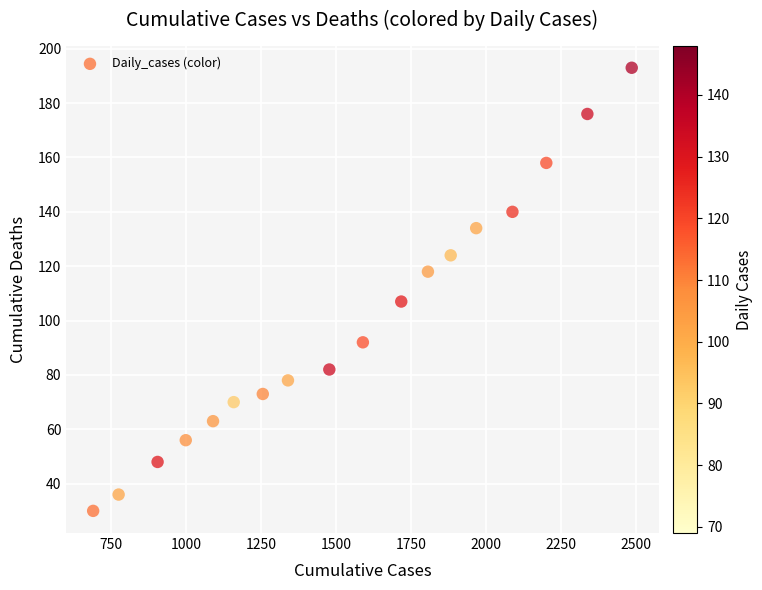

What is the range of Y values (max minus min)?

163